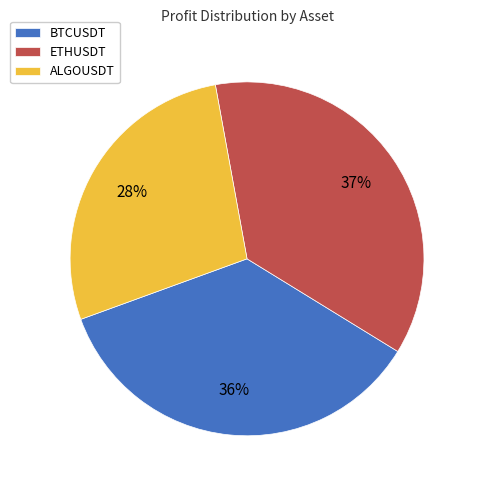

True or false: ETHUSDT accounts for 37% of the total.

True